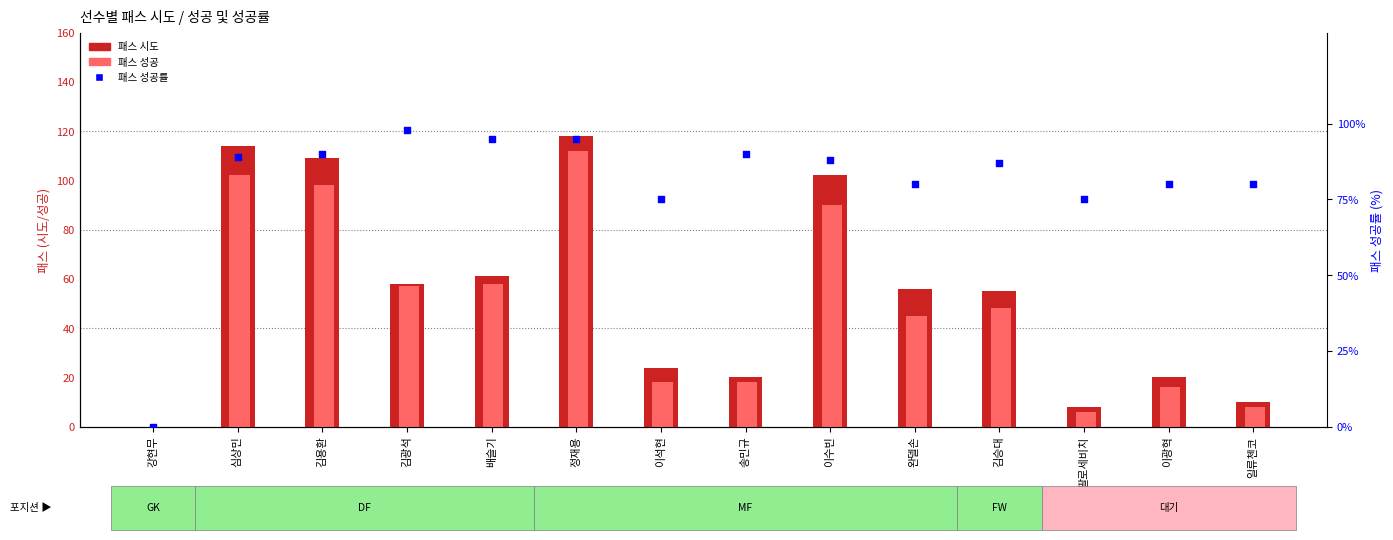

At which category is the sum across all series the highest?

정재용